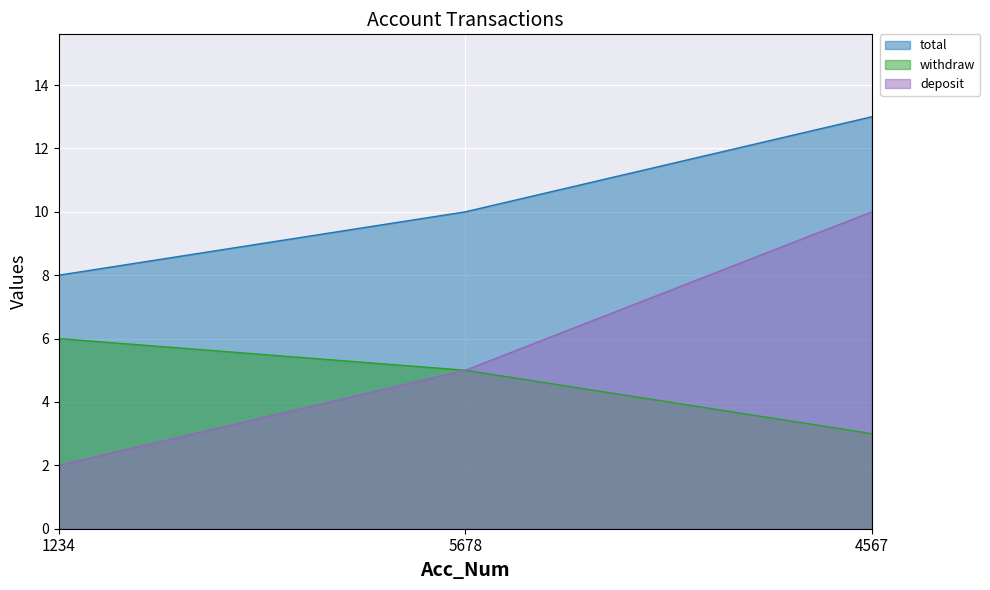

What is the sum of all total values?

31